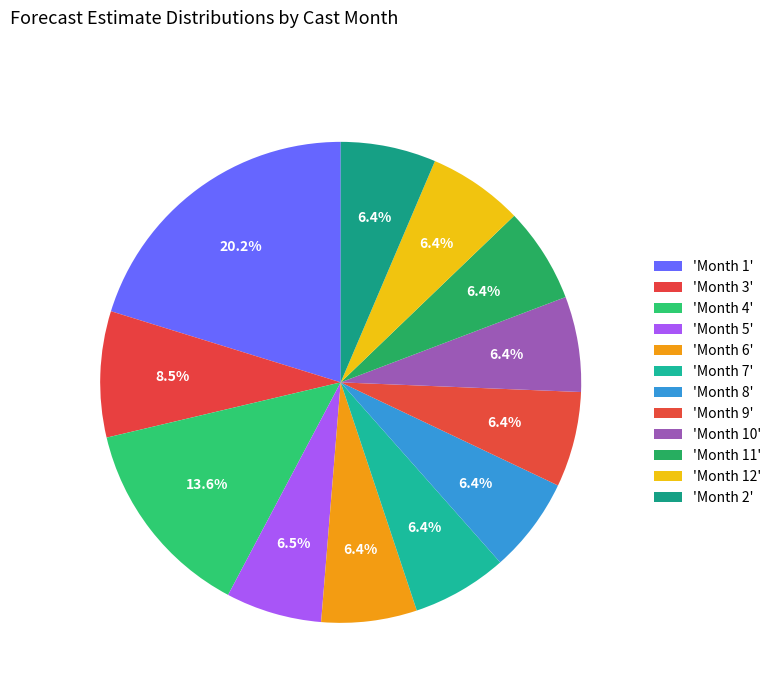

Count the number of slices in the pie.

12